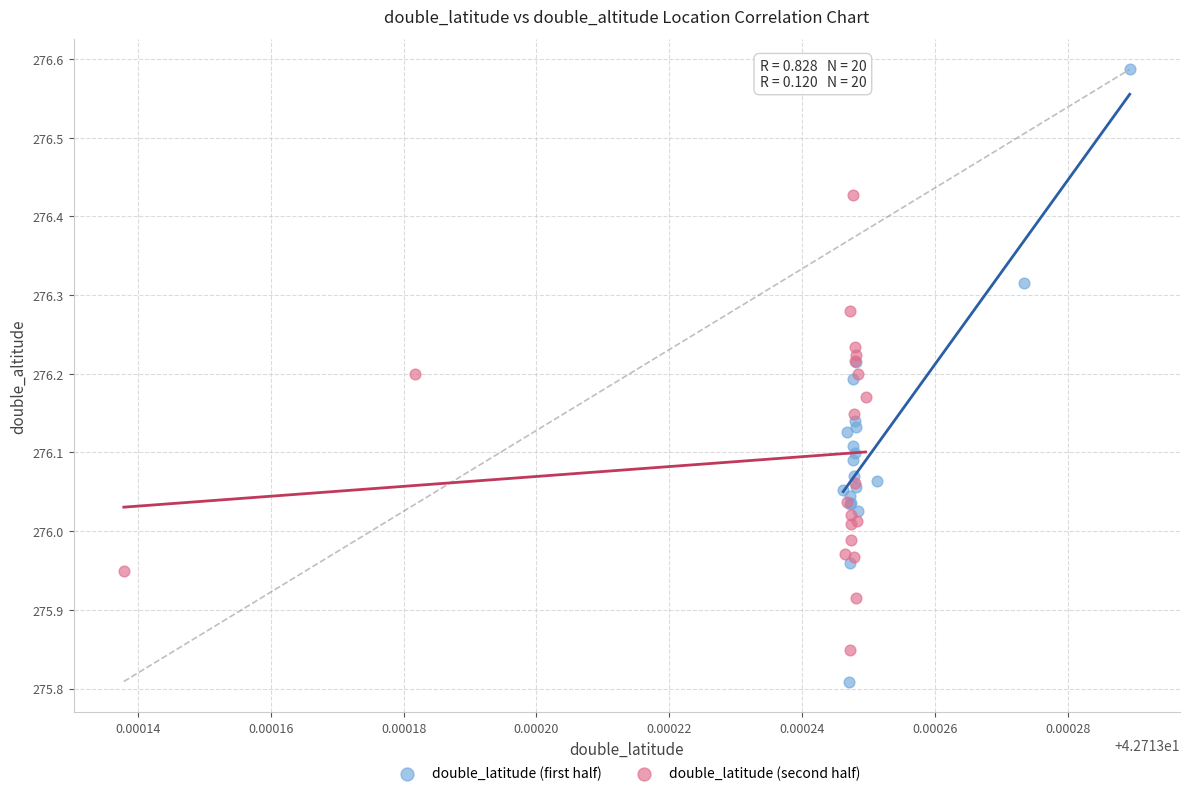

What are all the series names shown in the legend?

double_latitude (first half), double_latitude (second half)